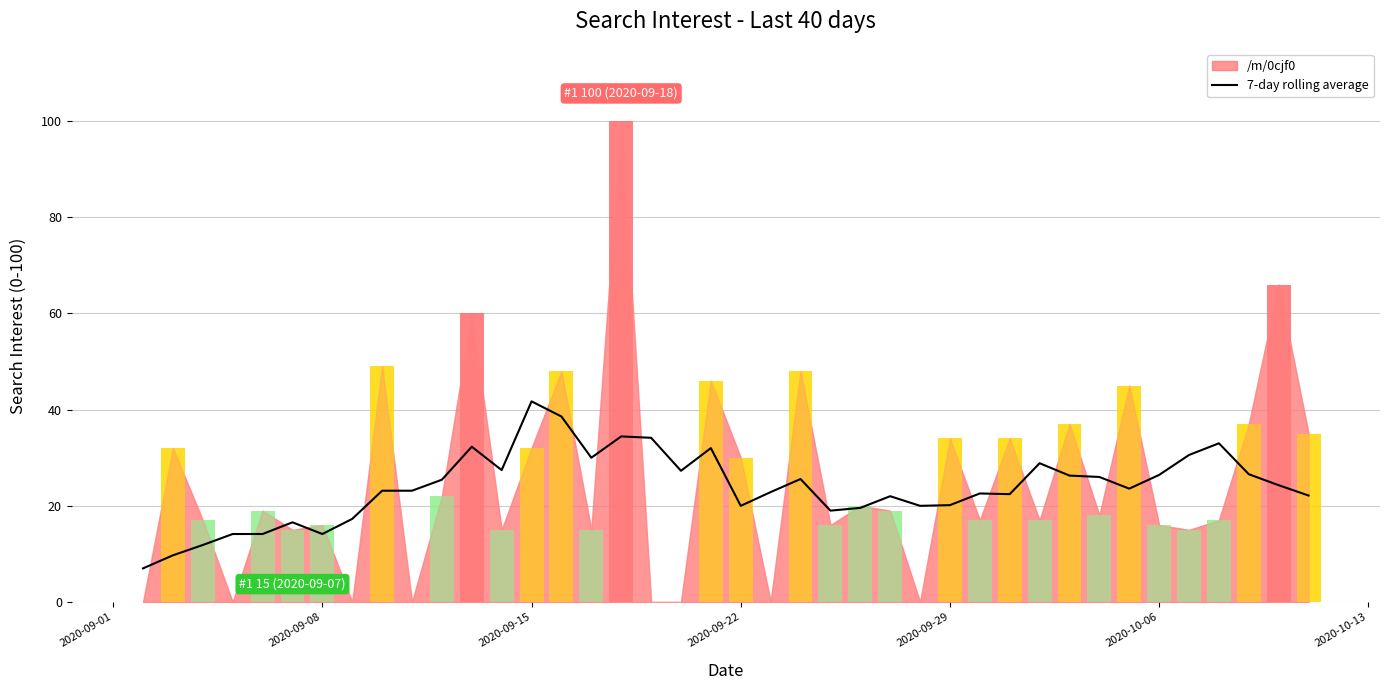

The value of 7-day rolling average at 2020-09-08 is 20.8. True or false?

False